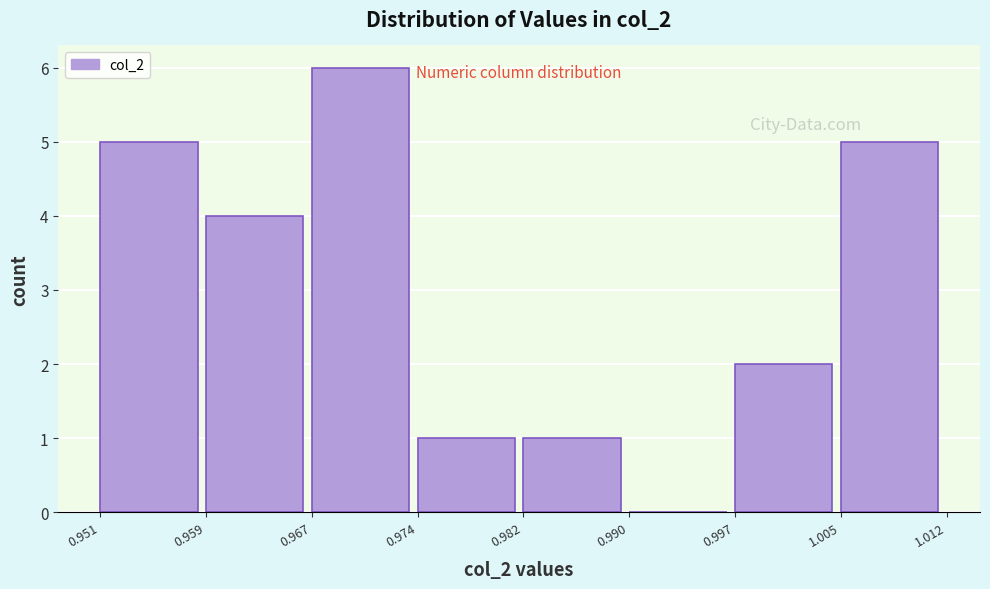

Which range on the x-axis has the tallest bar?

0.967 to 0.974